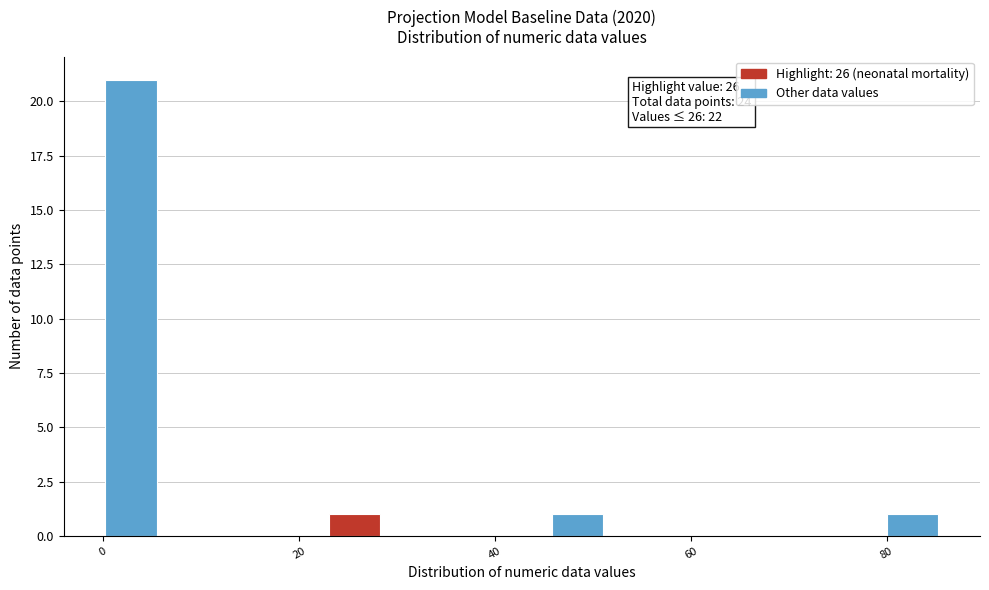

Around what value on the x-axis is the tallest bar? Give the approximate position of its centre, as read against the axis.

2